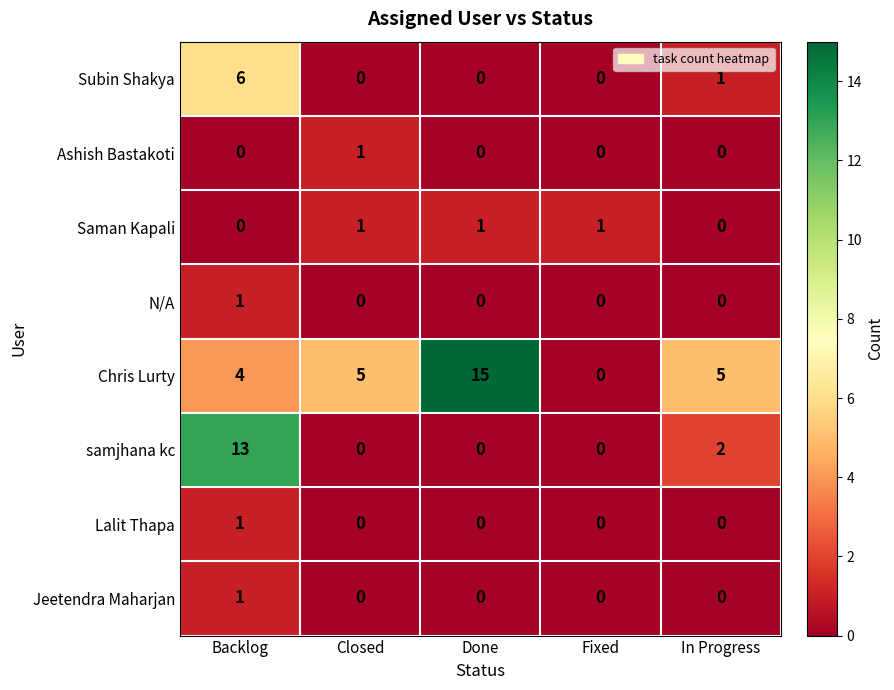

Is it true that Subin Shakya equals -4 at Fixed?

False